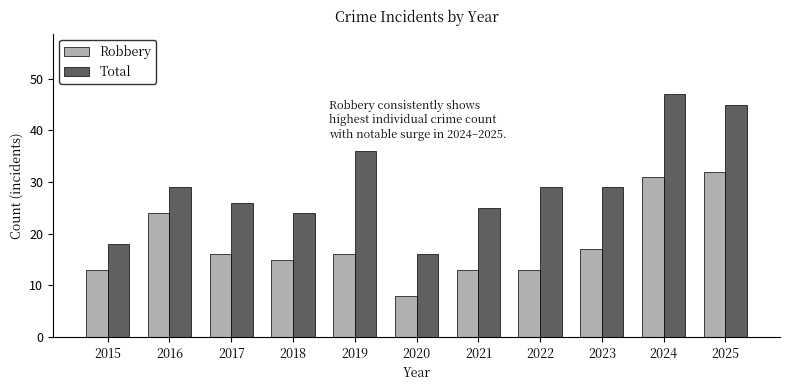

What is the smallest value displayed?

8